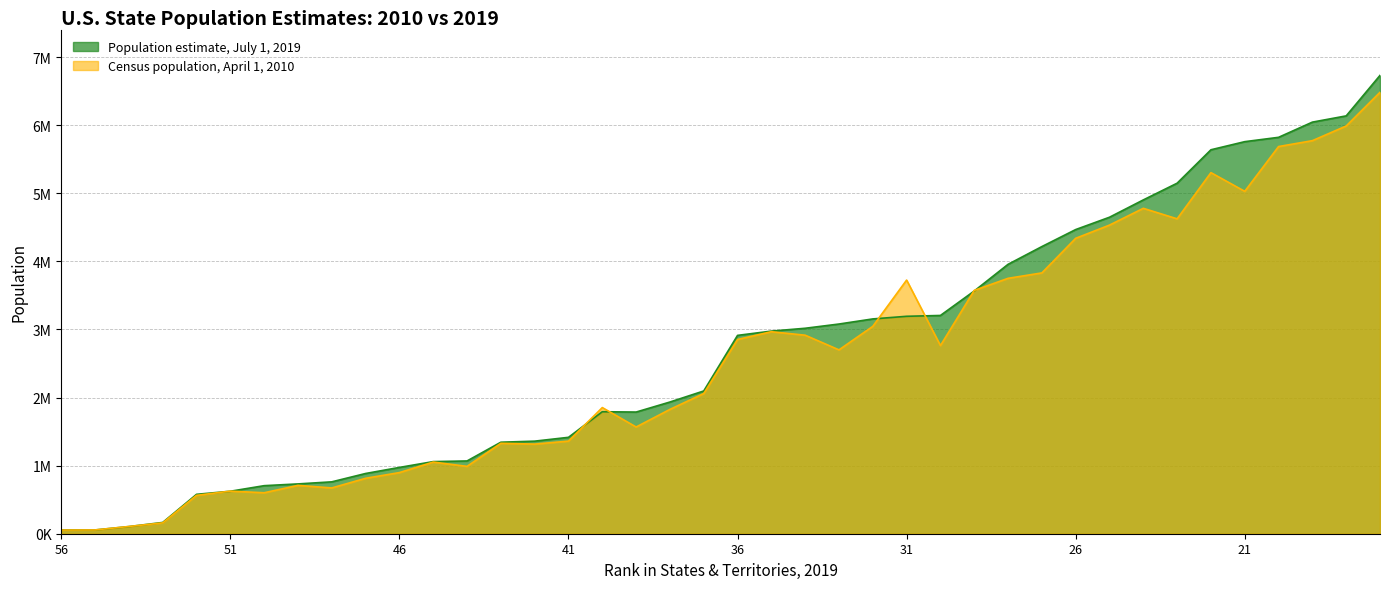

Reading left to right, extract all data points from this chart.

Population estimate, July 1, 2019: 56=55194	55=55641	54=104914	53=165718	52=578759	51=623989	50=705749	49=731545	48=762062	47=884659	46=973764	45=1059361	44=1068778	43=1344212	42=1359711	41=1415872	40=1792147	39=1787065	38=1934408	37=2096829	36=2913314	35=2976149	34=3017825	33=3080156	32=3155070	31=3193694	30=3205958	29=3565287	28=3956971	27=4217737	26=4467673	25=4648794	24=4903185	23=5148714	22=5639632	21=5758736	20=5822434	19=6045680	18=6137428	17=6732219
Census population, April 1, 2010: 56=53883	55=55519	54=106405	53=159358	52=563626	51=625741	50=601723	49=710231	48=672591	47=814180	46=897934	45=1052567	44=989415	43=1328361	42=1316470	41=1360301	40=1852994	39=1567582	38=1826341	37=2059179	36=2853118	35=2967297	34=2915918	33=2700551	32=3046355	31=3725789	30=2763885	29=3574097	28=3751351	27=3831074	26=4339367	25=4533372	24=4779736	23=4625364	22=5303925	21=5029196	20=5686986	19=5773552	18=5988927	17=6483802